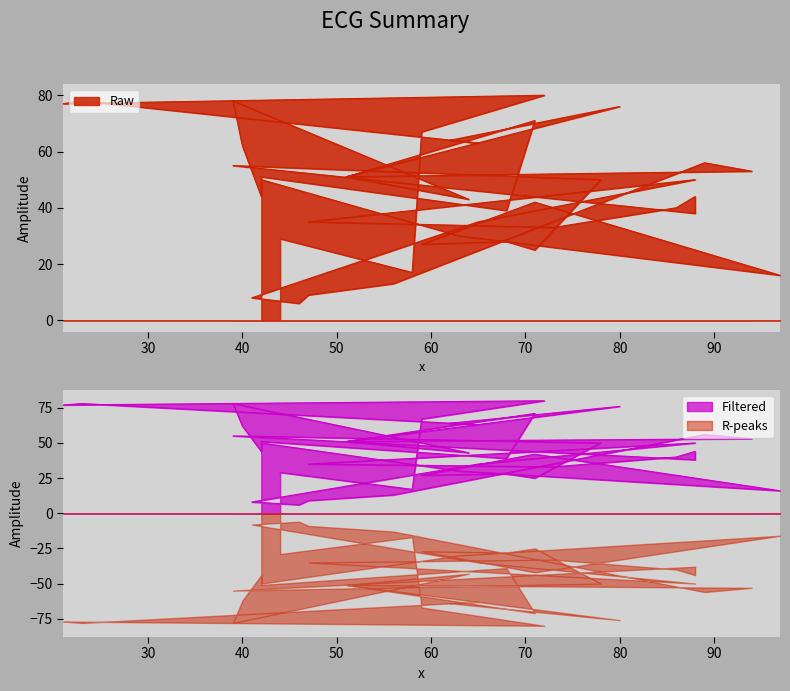

How many data points are less than 44?

19